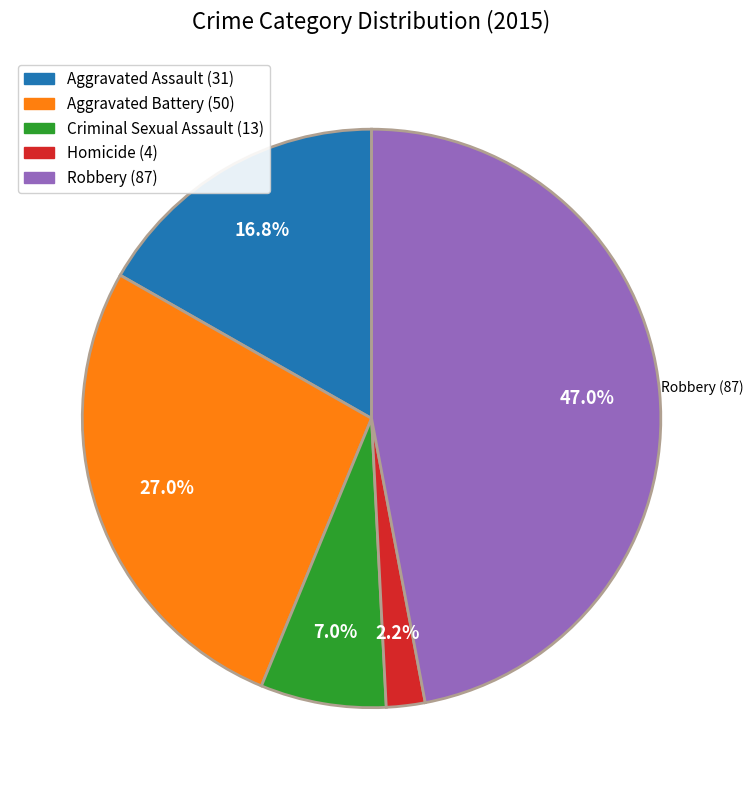

How many segments does this pie chart have?

5